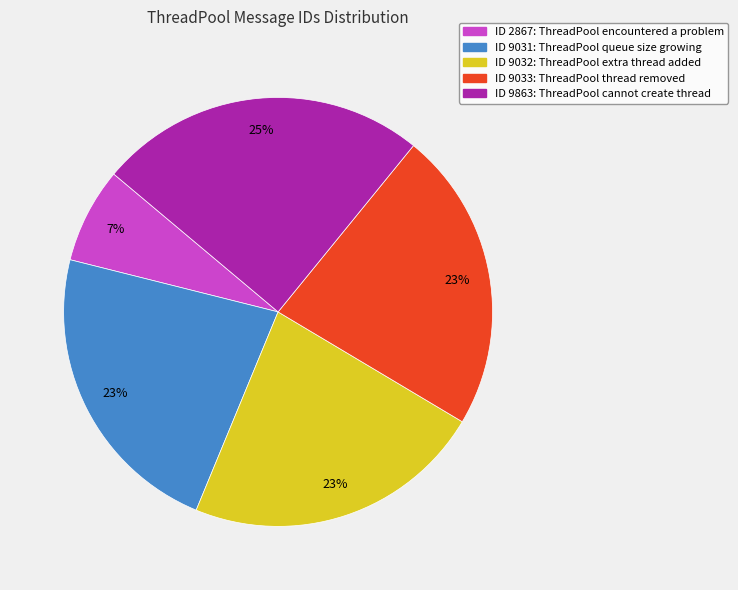

To the nearest percent, what is the average slice percentage?

20%